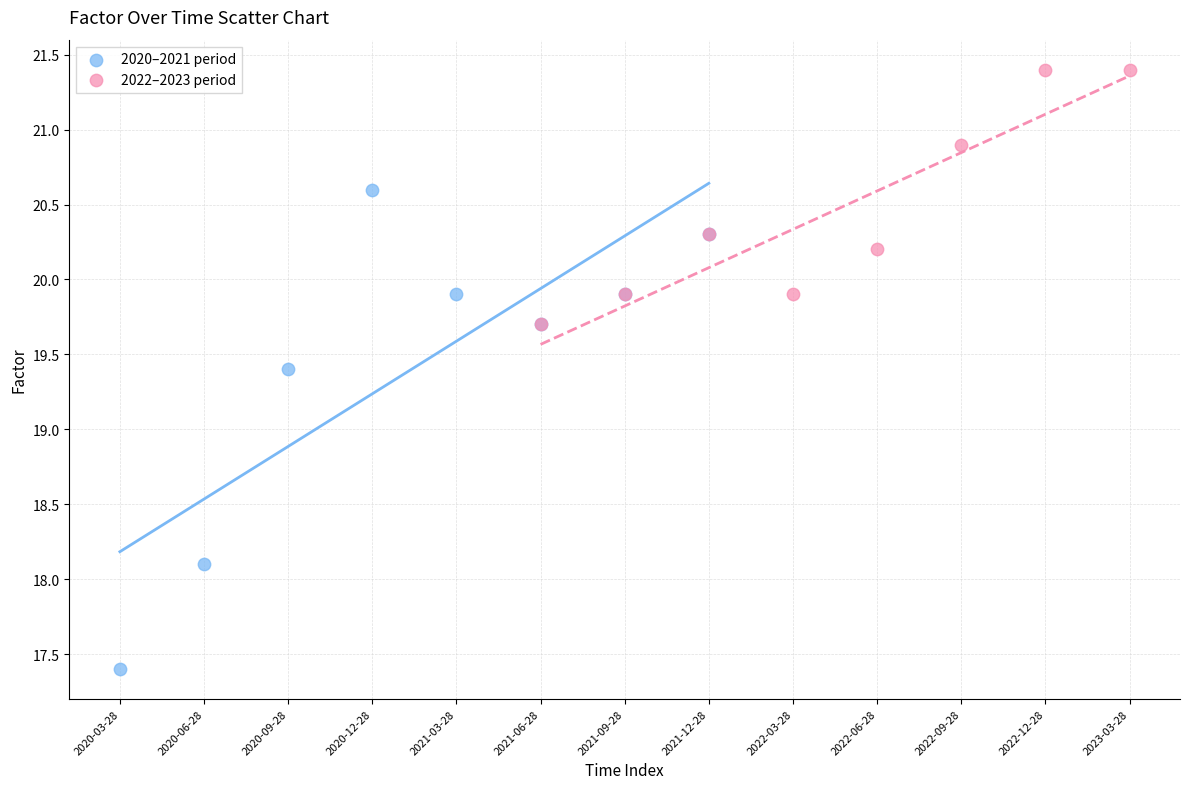

Which series reaches the maximum Y coordinate?

2022–2023 period